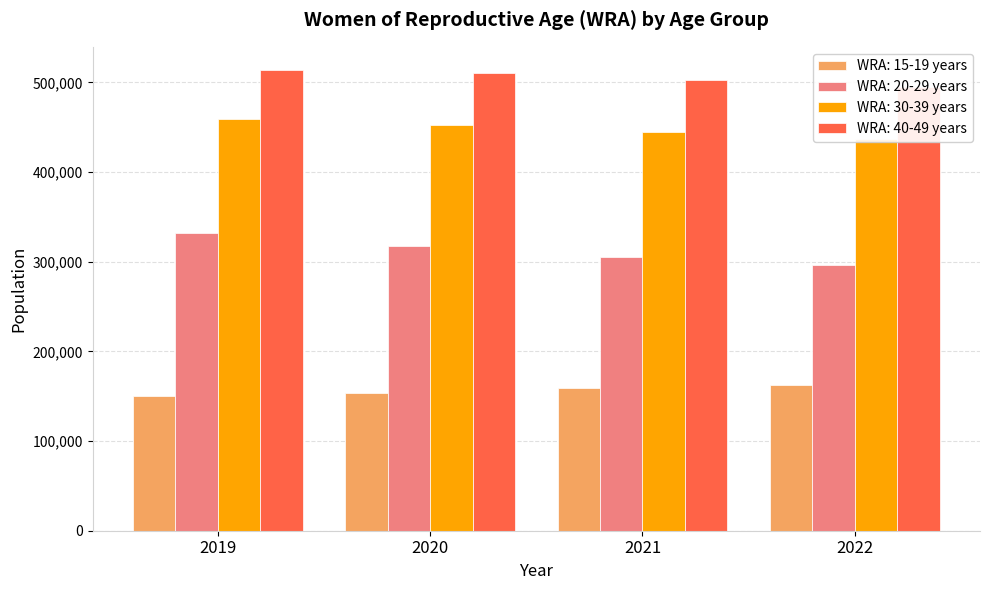

How many categories are shown in the chart?

4